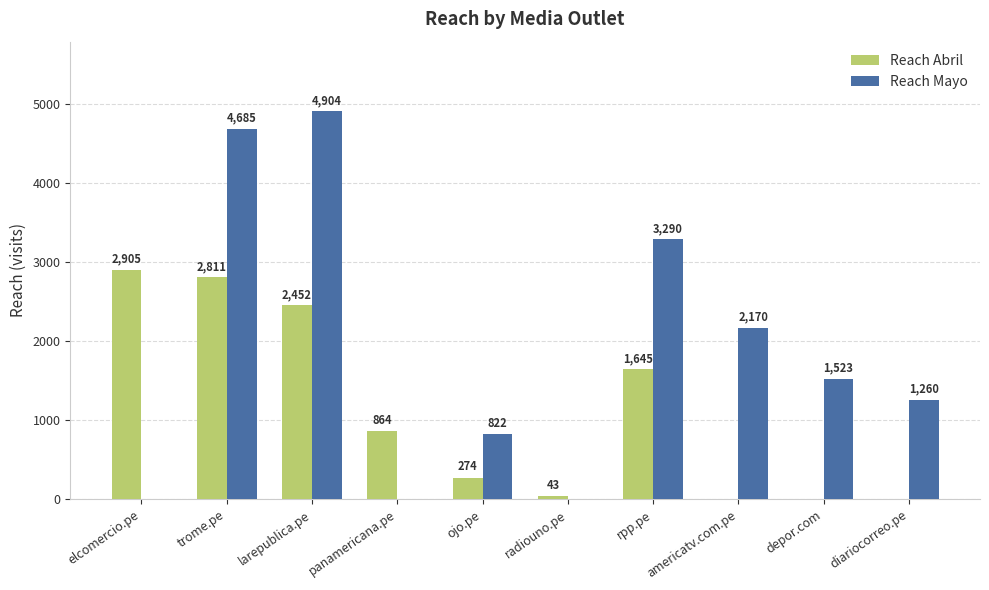

Between rpp.pe and depor.com, which series saw the biggest shift?

Reach Mayo